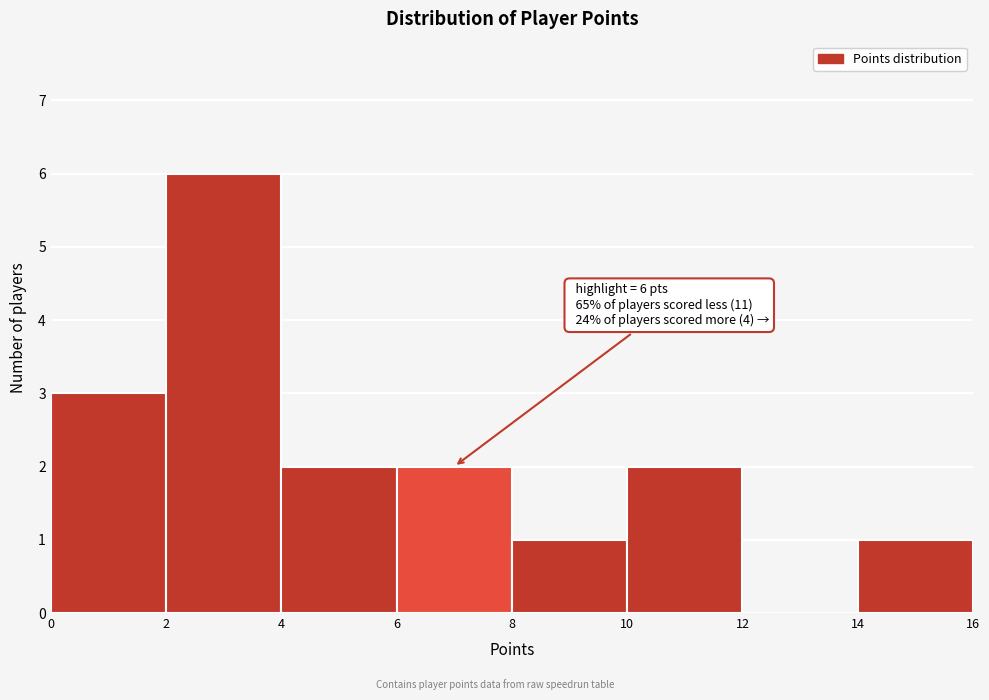

Over which range of the x-axis is the bar tallest?

2 to 4